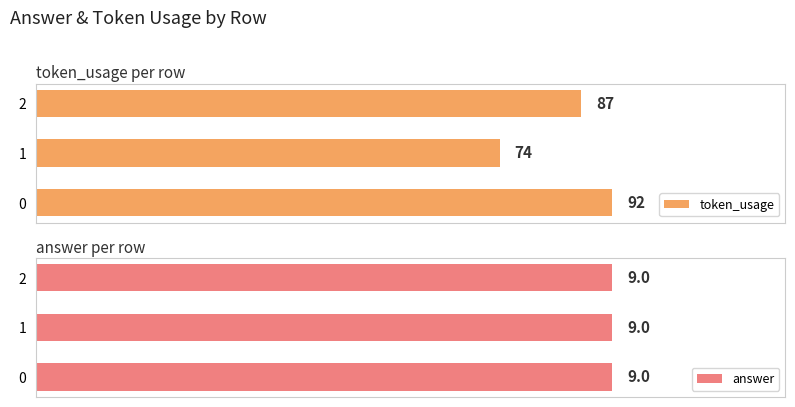

List the series in order of their overall mean, lowest first.

answer, token_usage